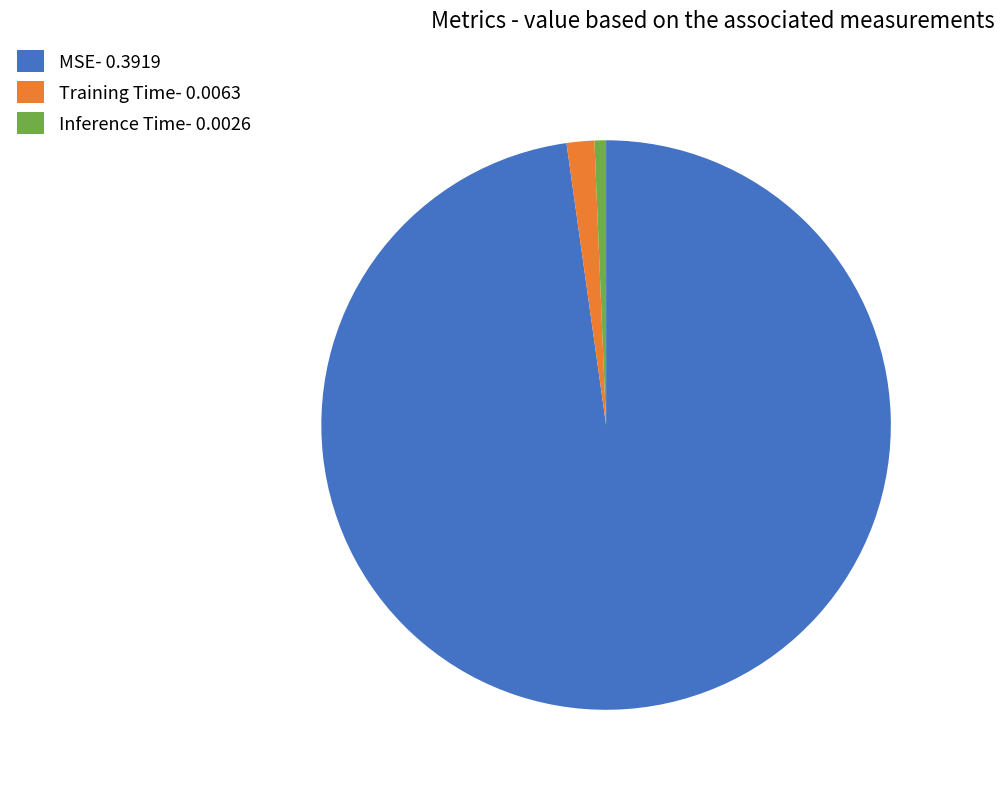

Which has a higher value, Training Time- 0.0063 or Inference Time- 0.0026?

Training Time- 0.0063